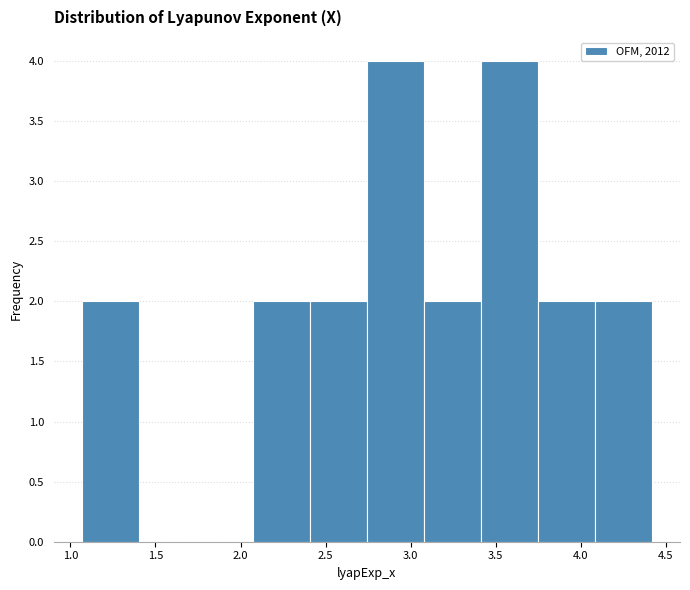

How tall is the bar that spans 2.05 to 2.40 on the x-axis? Neither the bar edges nor the heights are printed on the chart, so give them approximately, as read against the axes.

2